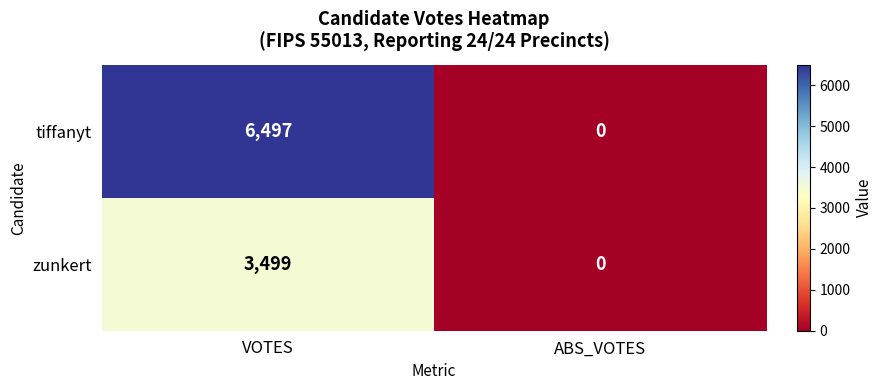

What value does the tiffanyt series have at VOTES, to the nearest 10?

6500